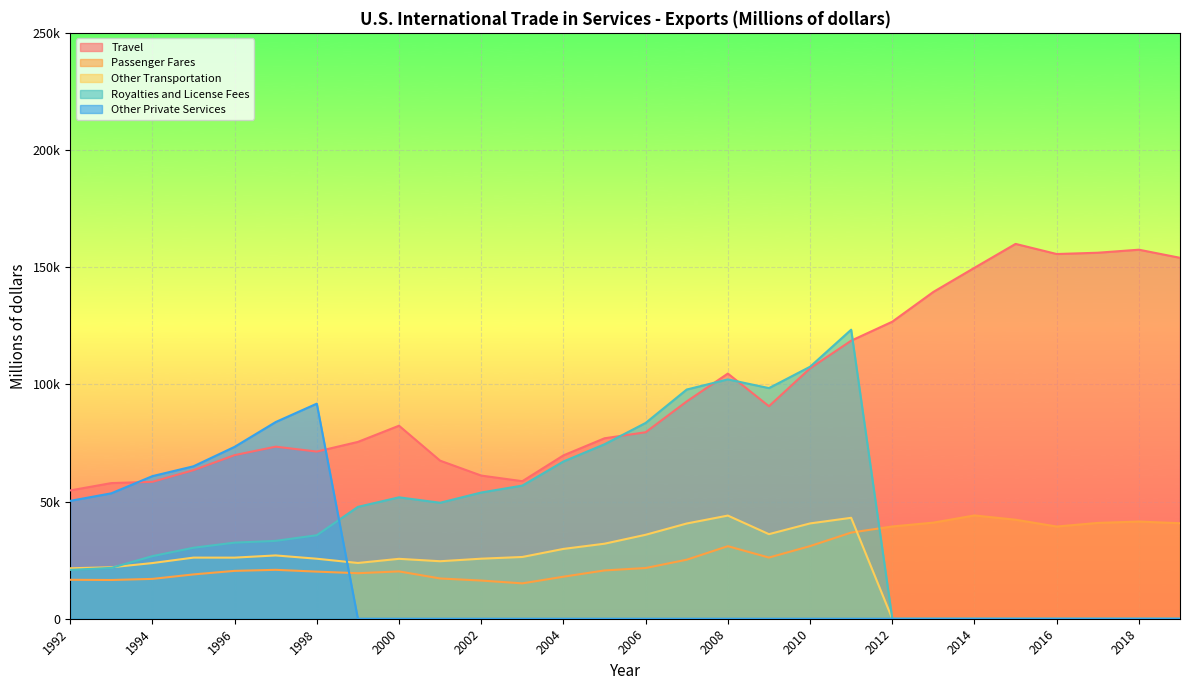

How many interior local valleys does the Royalties and License Fees series have?

2